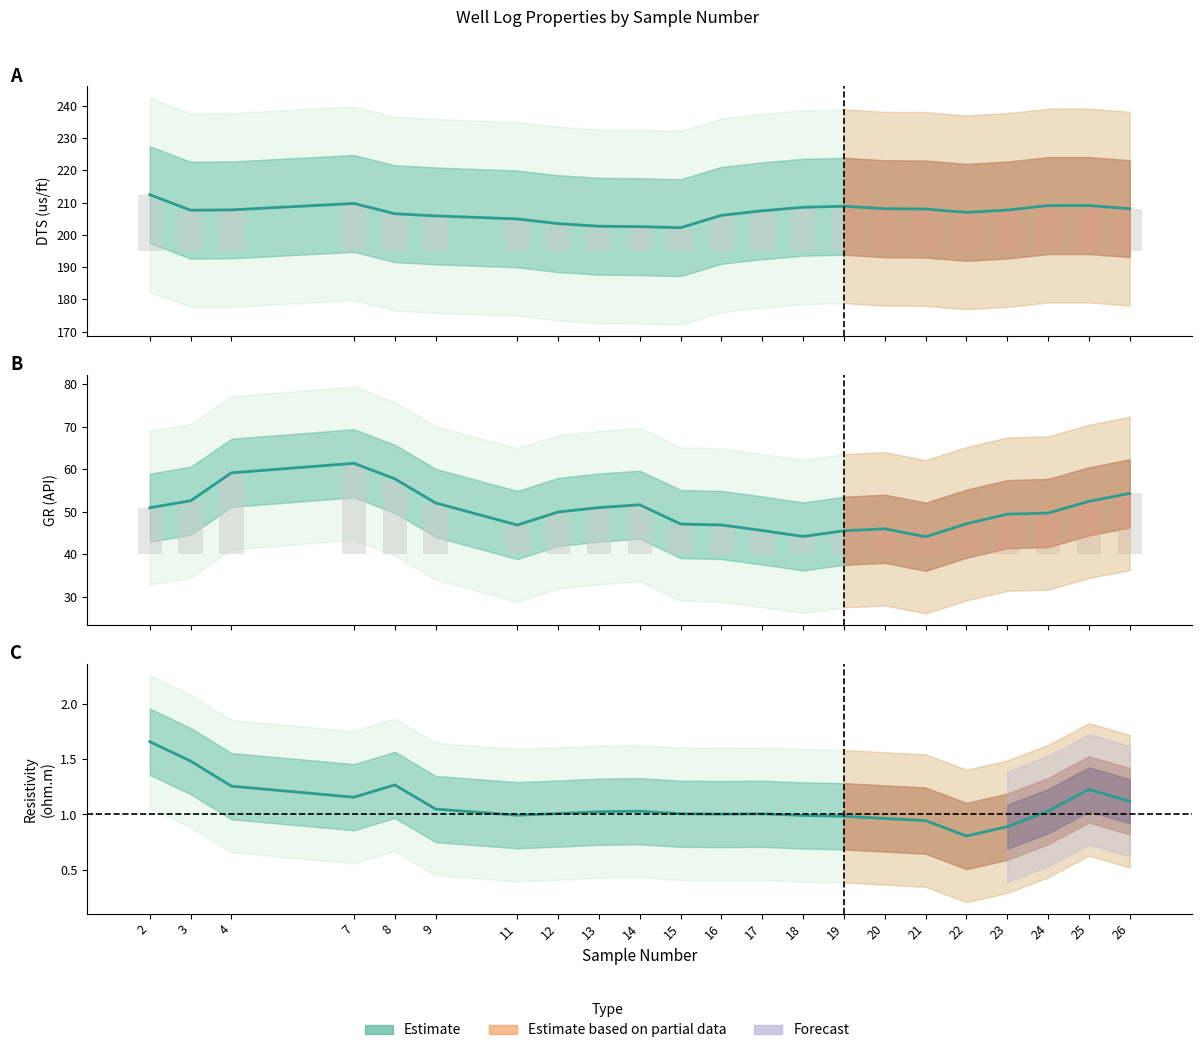

List the series in order of their peak value, lowest first.

RDEP, GR, DTS